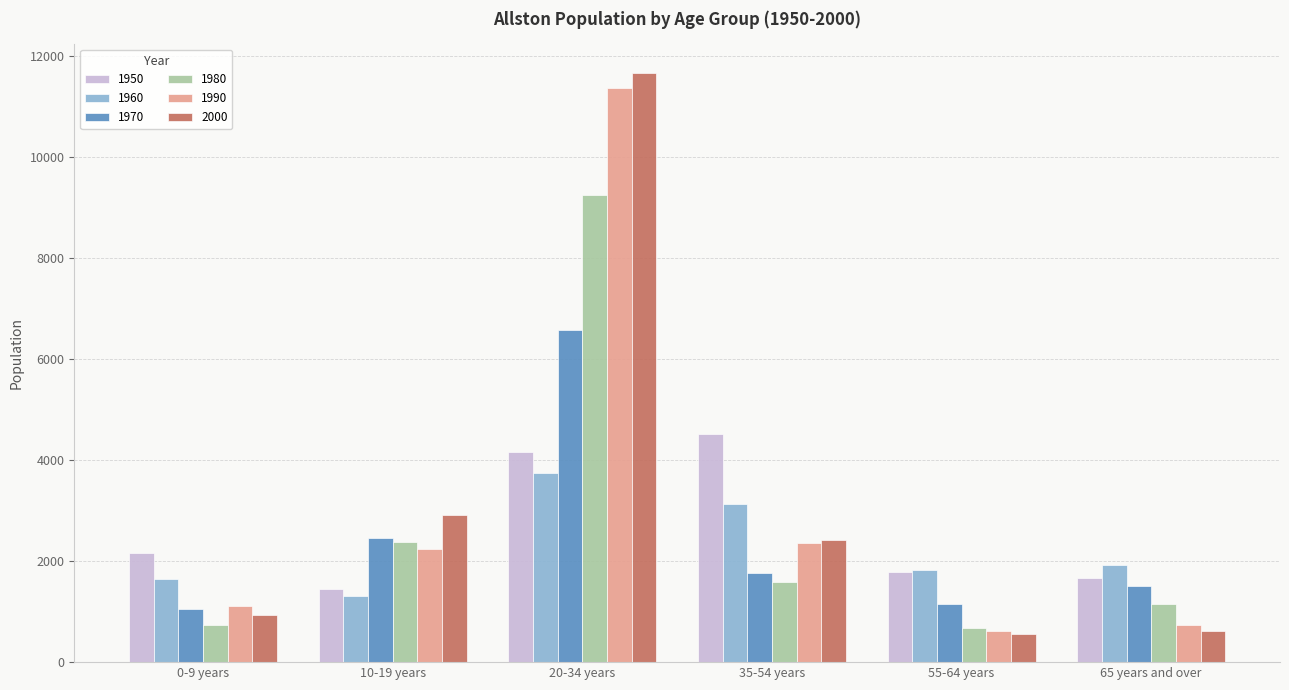

List the series in order of their peak value, highest first.

2000, 1990, 1980, 1970, 1950, 1960